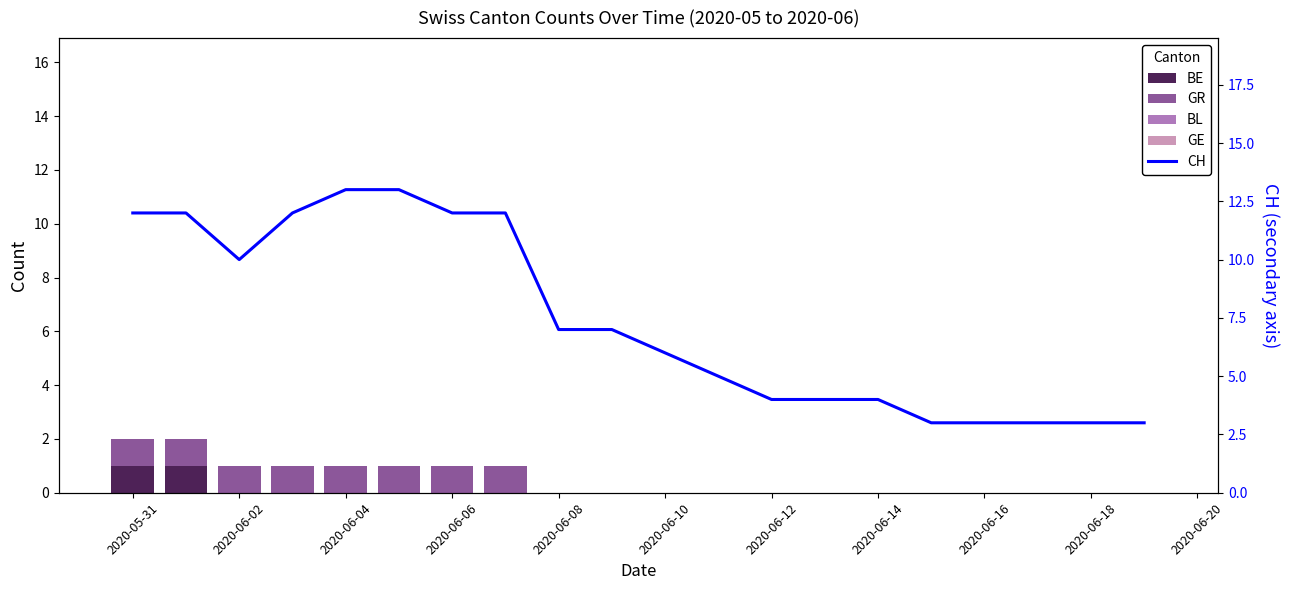

What is the maximum value shown in the chart?

13